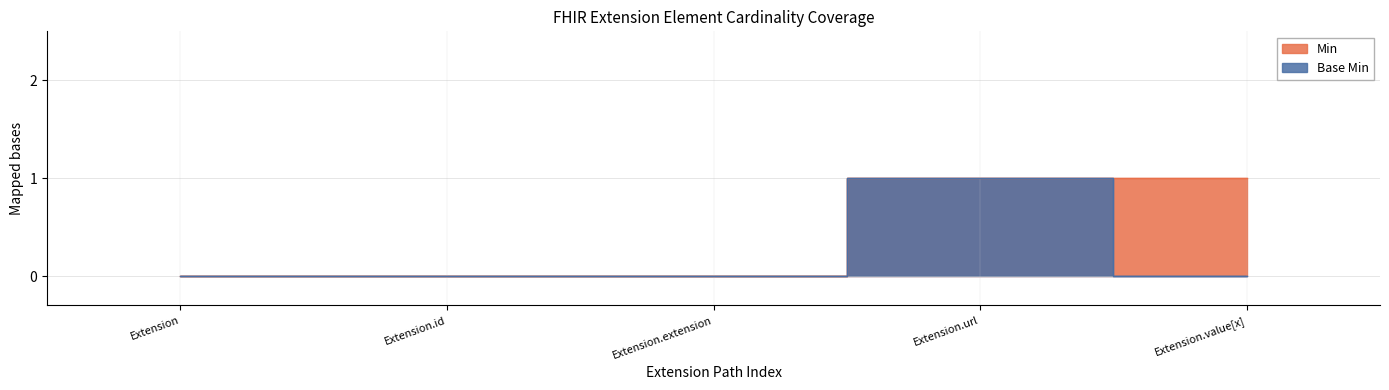

Does the chart display data point markers on the line(s)?

No